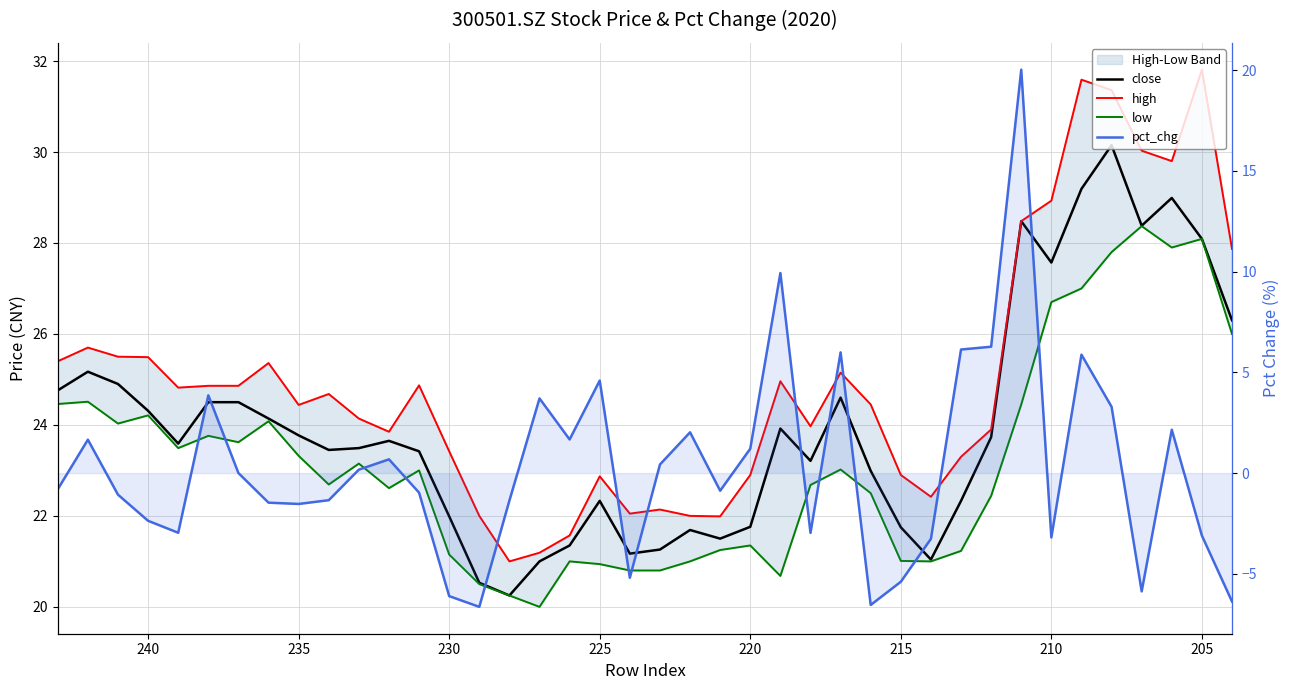

At how many categories does at least one series exceed 14?

40